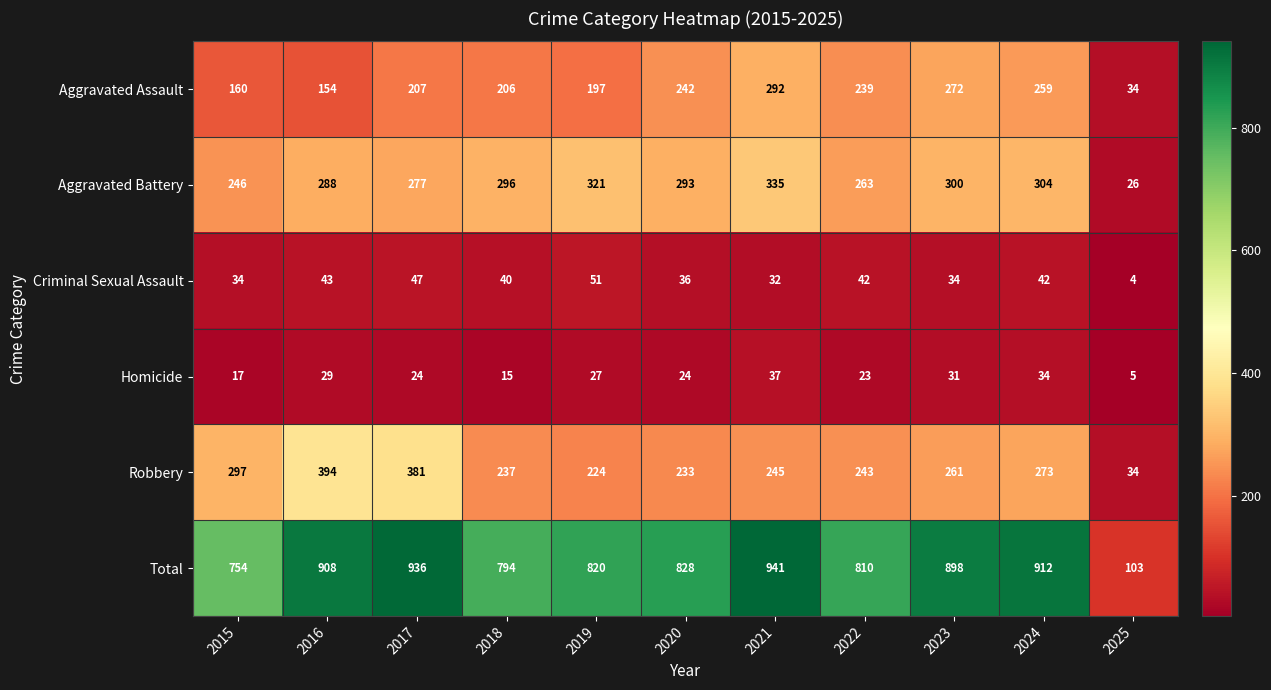

Is it true that Robbery equals 381 at 2017?

True